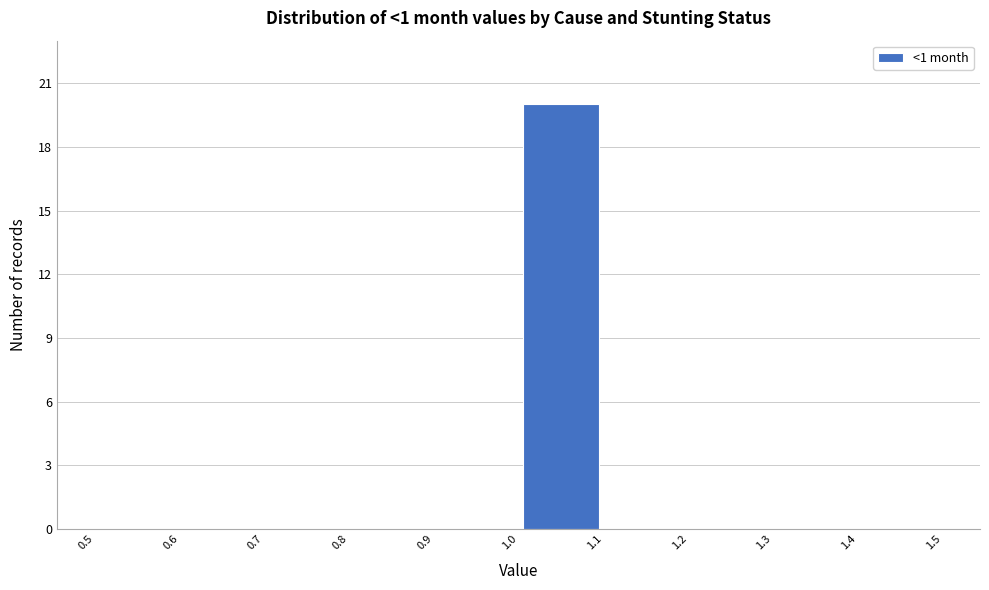

Over which range of the x-axis is the bar tallest?

1.0 to 1.1